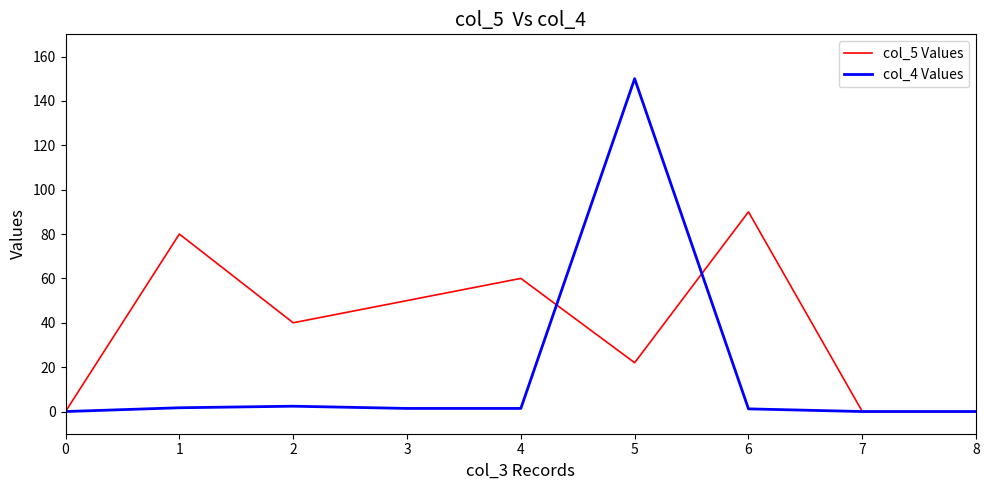

Is the value of col_4 Values at 2 greater than the value of col_5 Values at 1?

No